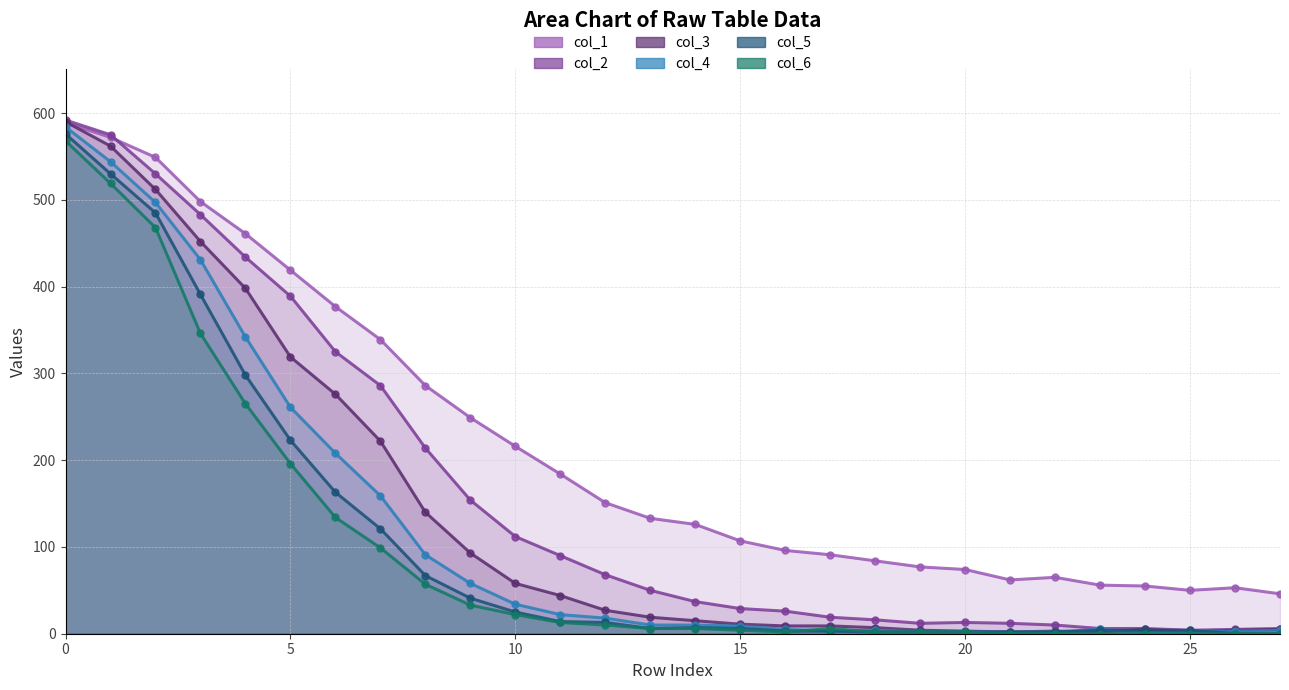

True or false: col_4 and col_1 cross at least once.

False